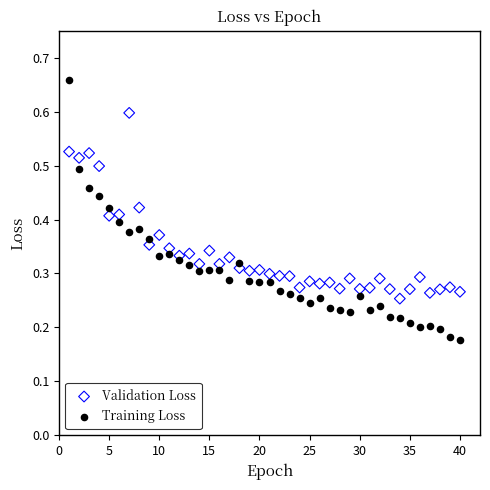

Which series has the widest spread of Y values?

Training Loss